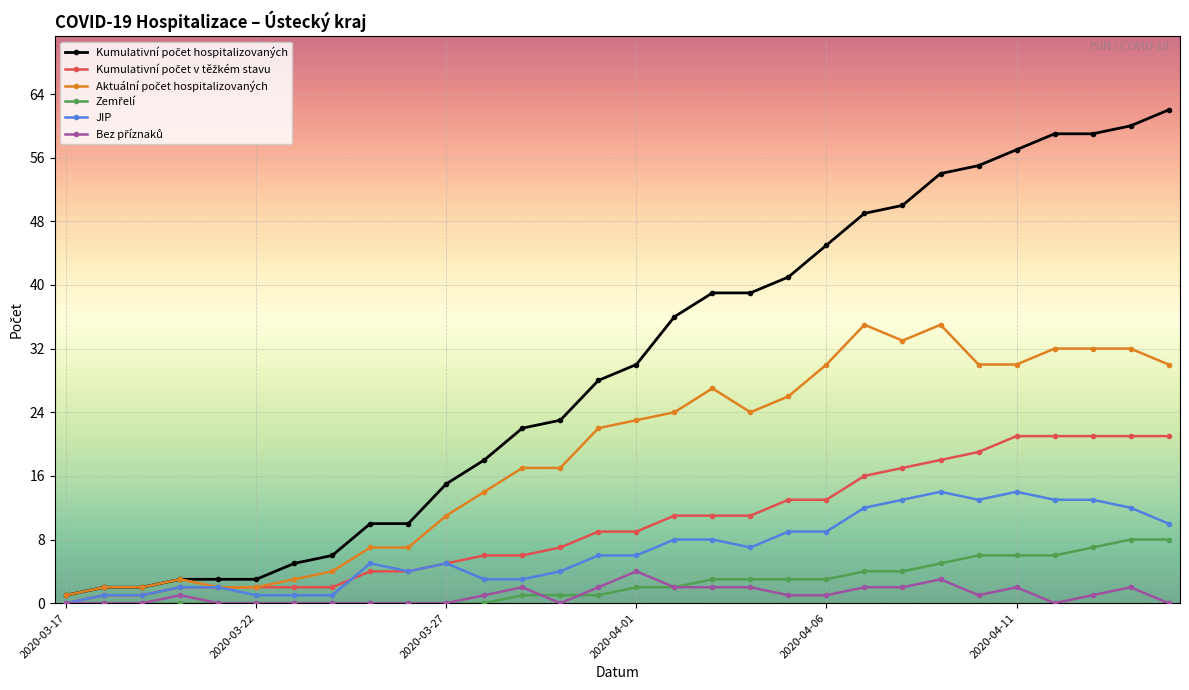

True or false: Bez příznaků and JIP intersect in this chart.

False